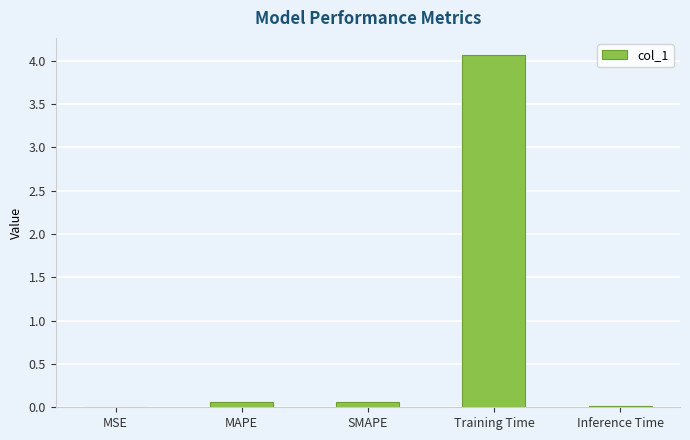

Are the bars horizontal?

No